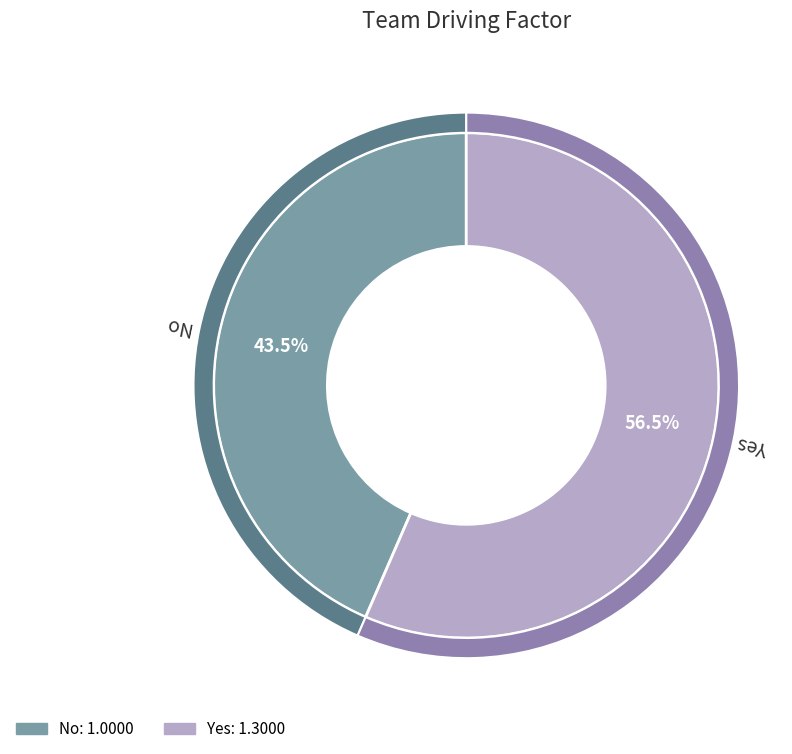

True or false: No accounts for 43% of the total.

True